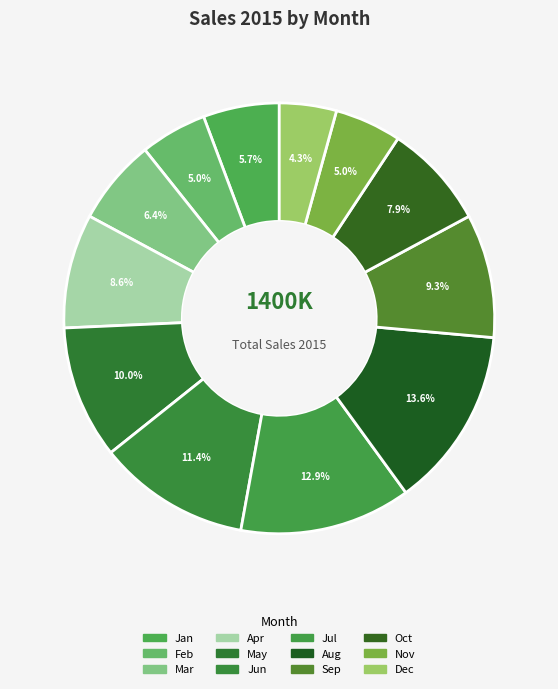

True or false: Feb accounts for 5% of the total.

True